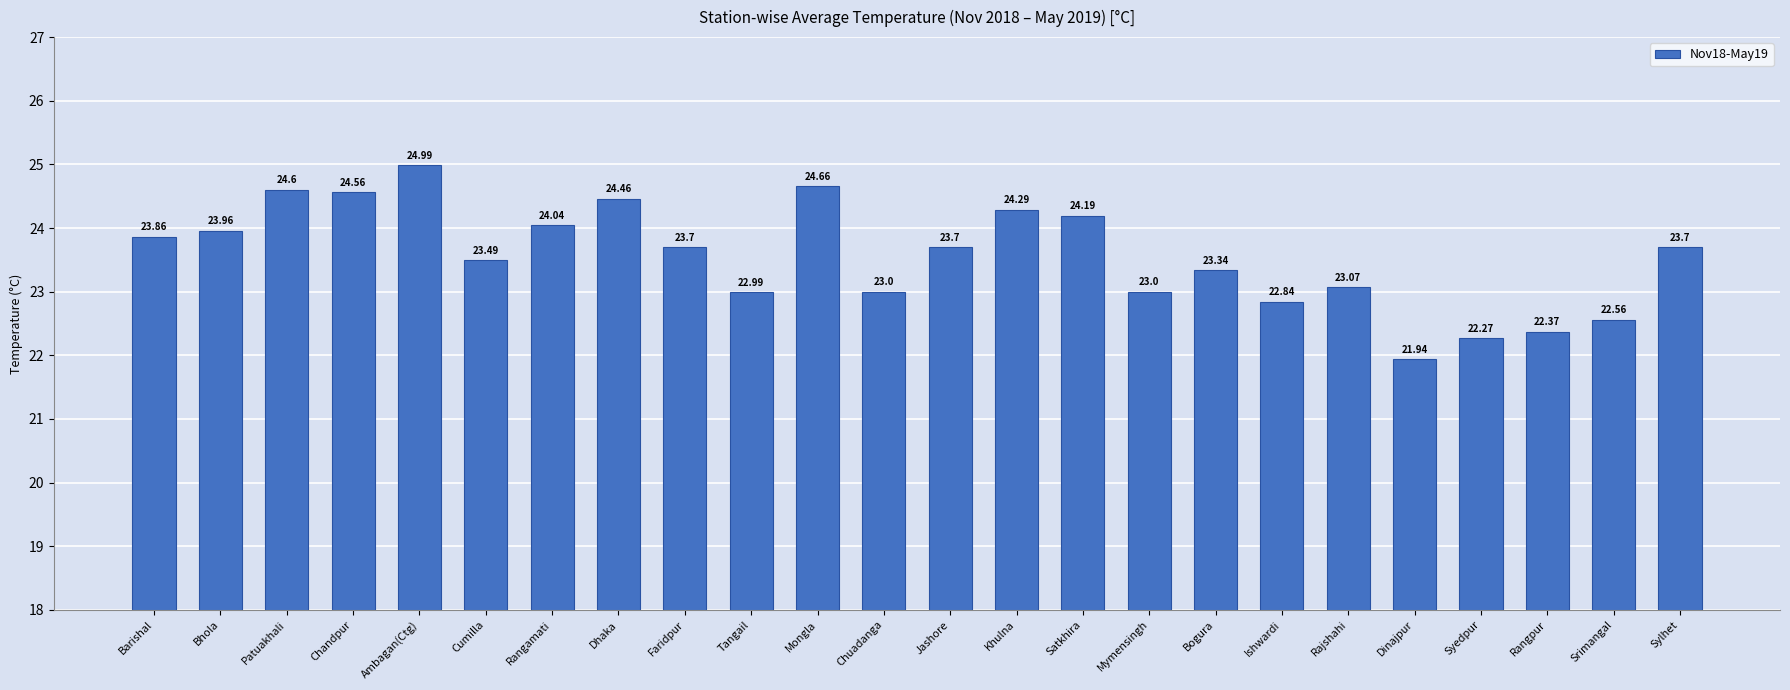

What is the difference between the second highest and second lowest values?

2.4